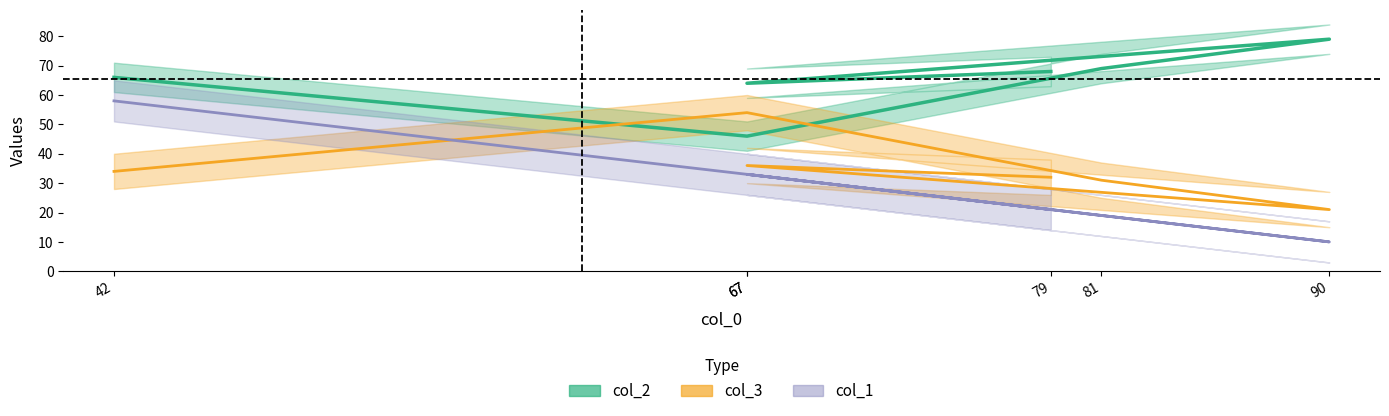

True or false: col_2 and col_1 cross at least once.

False